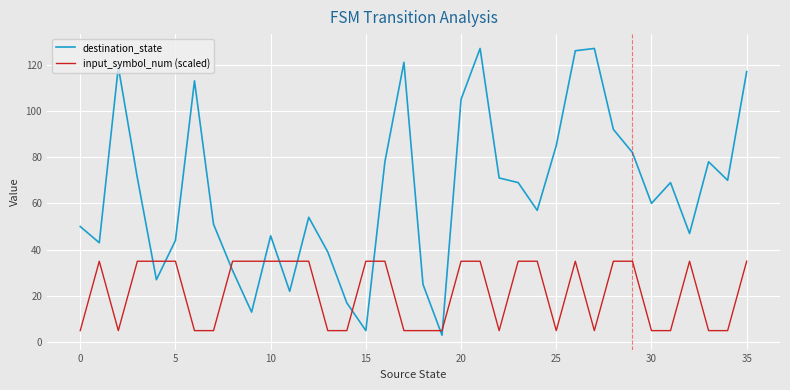

True or false: destination_state has more than 2 interior local peaks.

True